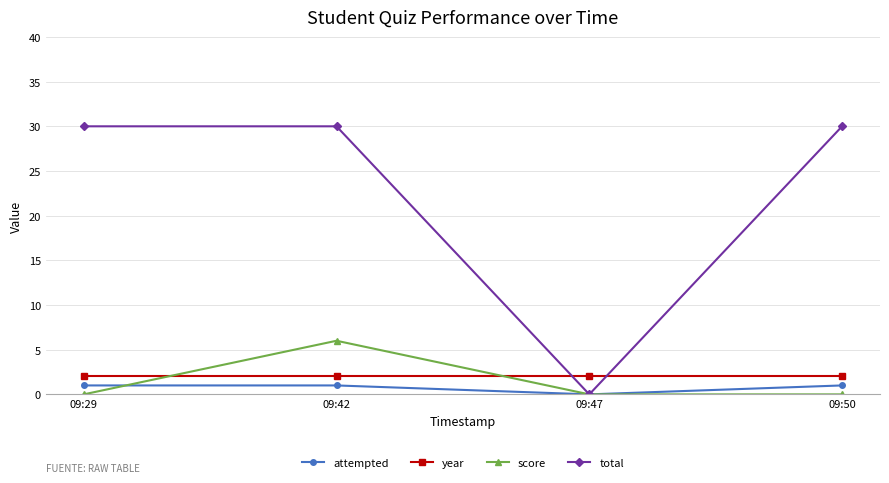

What is the total value across all series at 09:42?

39